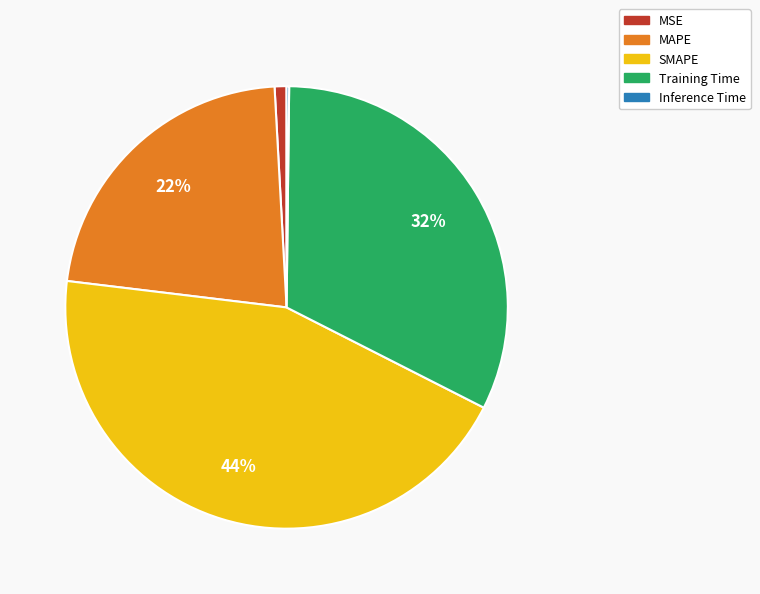

To the nearest percent, what is the combined percentage of MAPE and Training Time?

55%